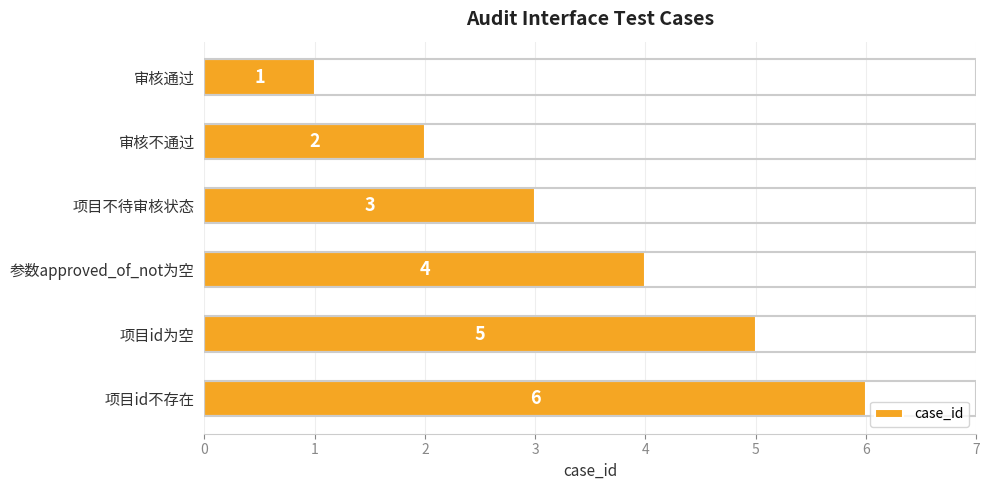

How many bars are there in total?

6